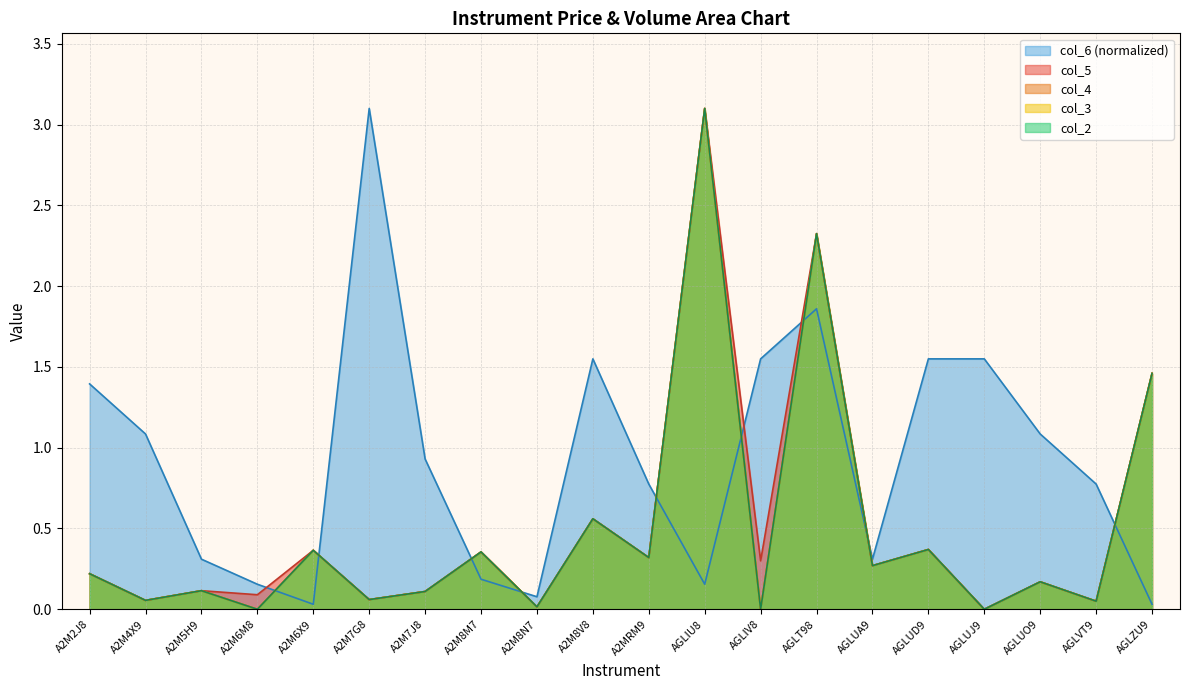

What is the total value across all series at A2M6M8?

0.2